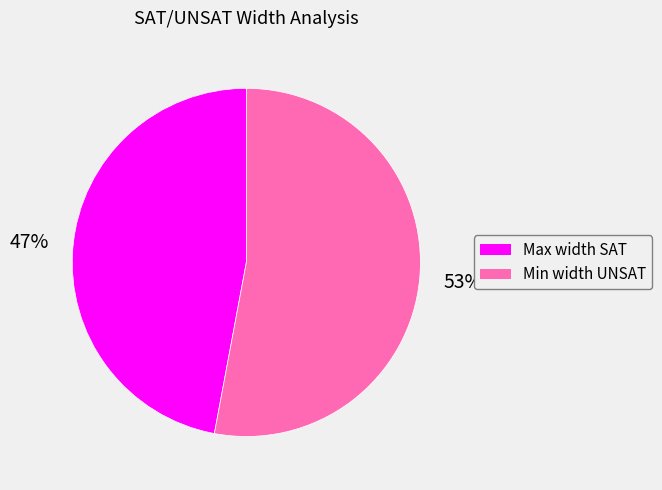

Approximately how many times larger is the value at Min width UNSAT compared to Max width SAT?

1.1